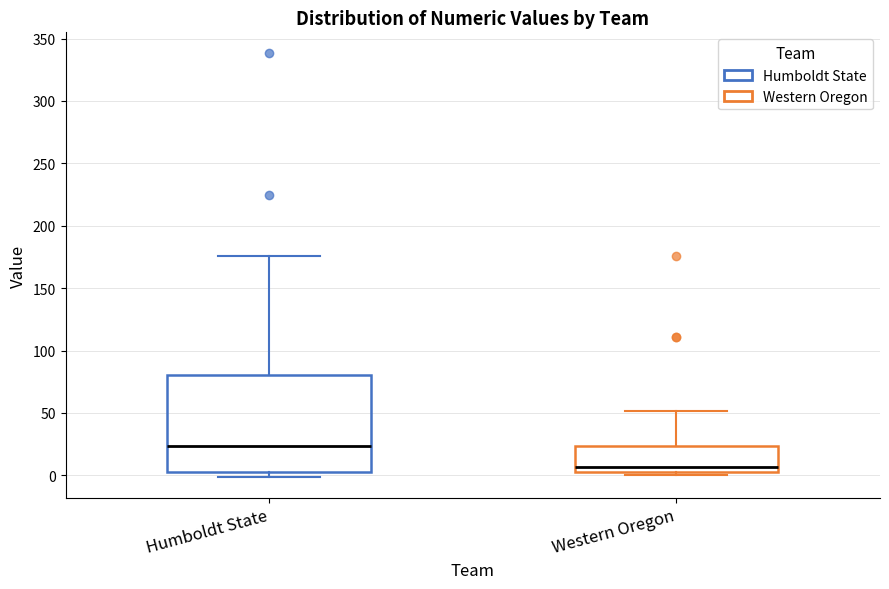

Which box's median line is the lowest?

Western Oregon